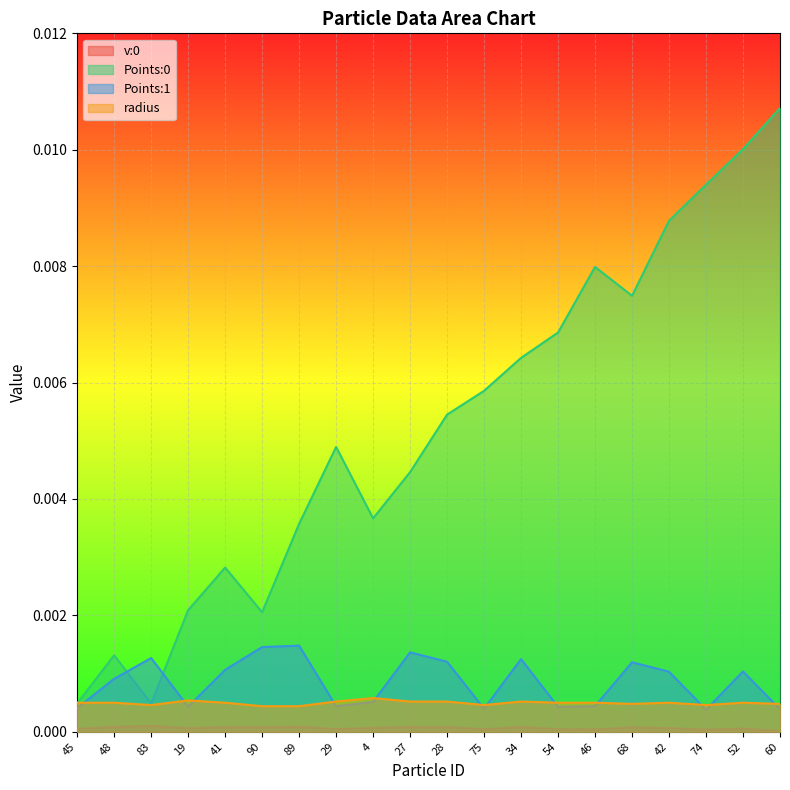

Which series changed the most between 29 and 54?

Points:0